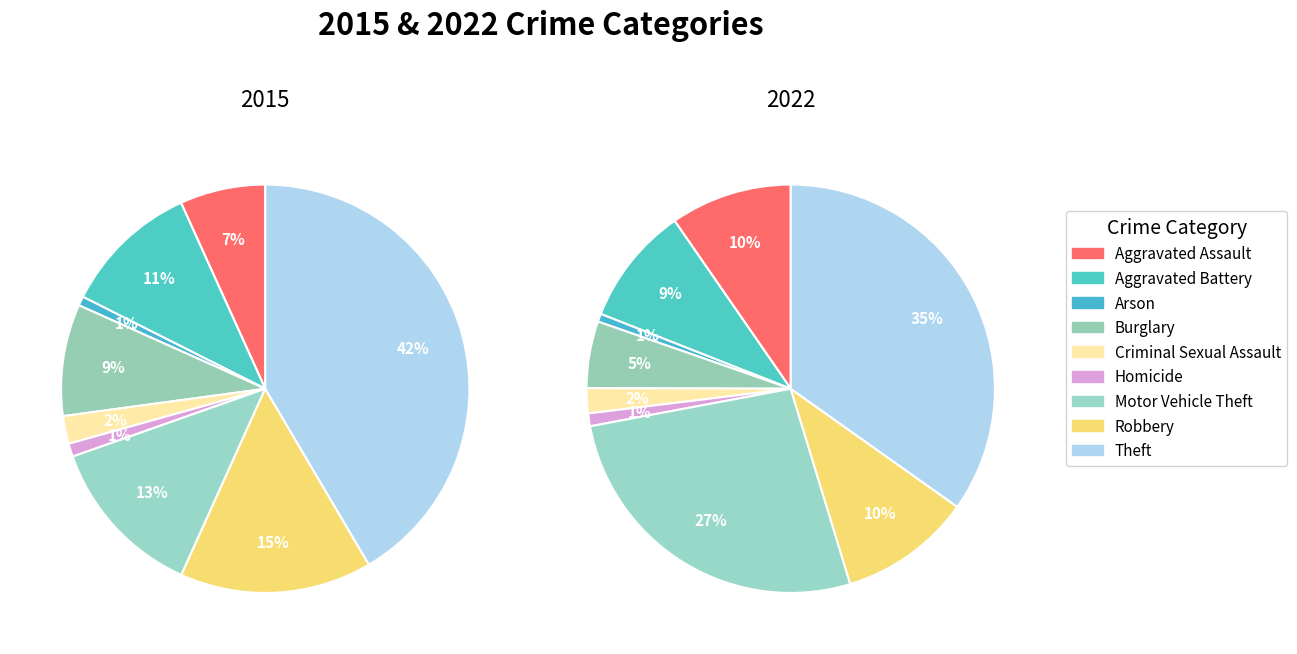

Which has a higher value, 2 or 5?

5